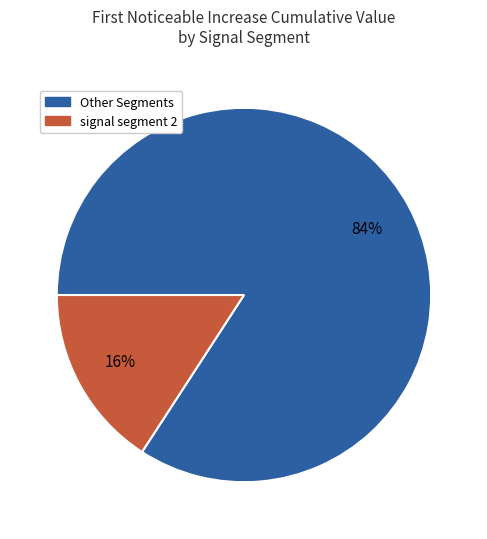

Does any single category account for the majority?

Yes